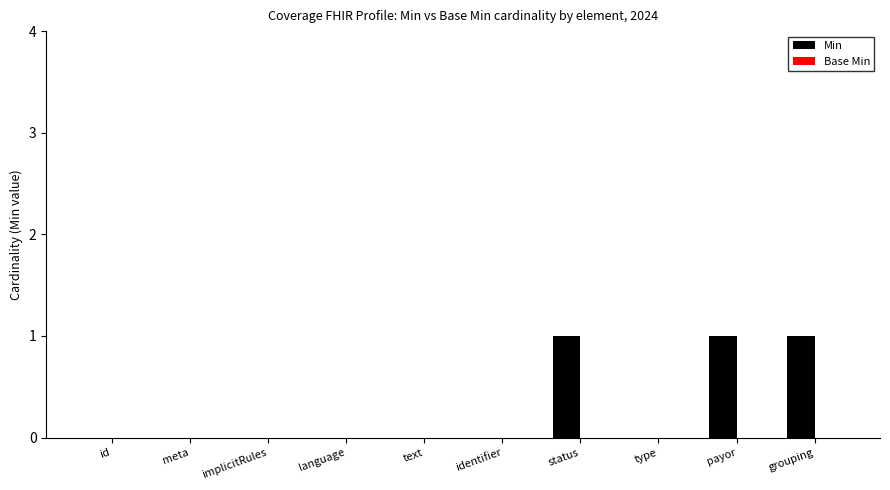

What is the change in value from implicitRules to grouping?

+1